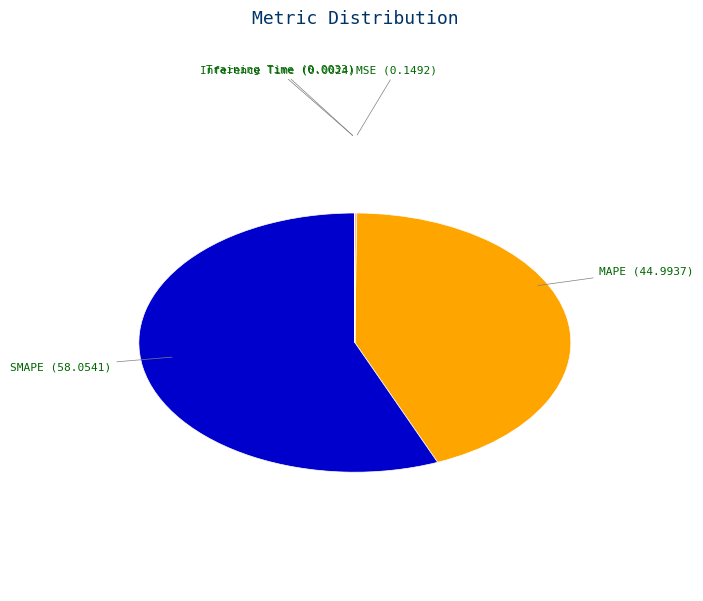

Which slice is the largest?

SMAPE